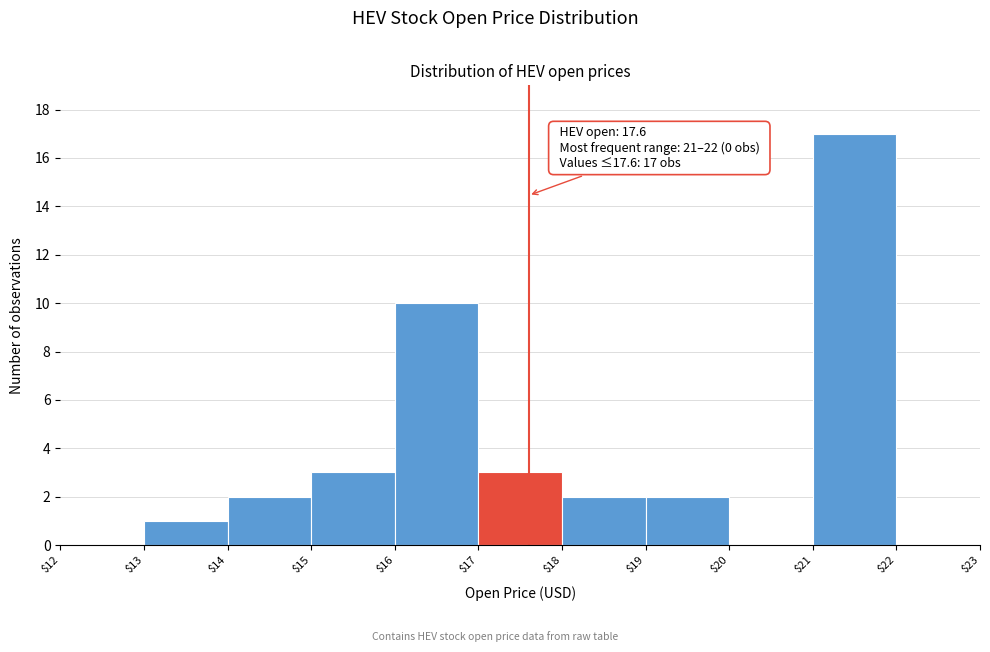

Over which range of the x-axis is the bar tallest?

$21 to $22